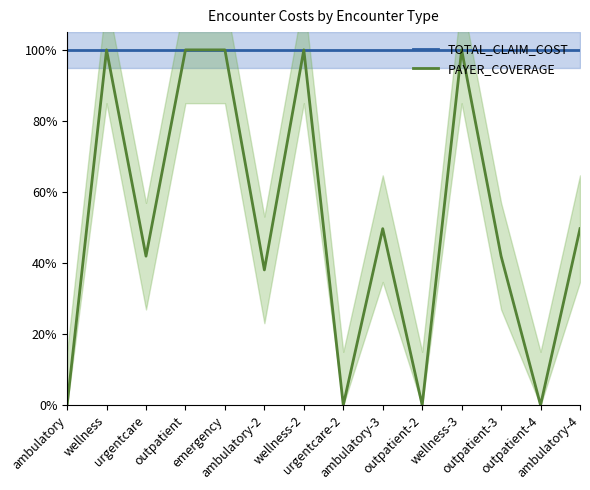

True or false: PAYER_COVERAGE and TOTAL_CLAIM_COST intersect in this chart.

False